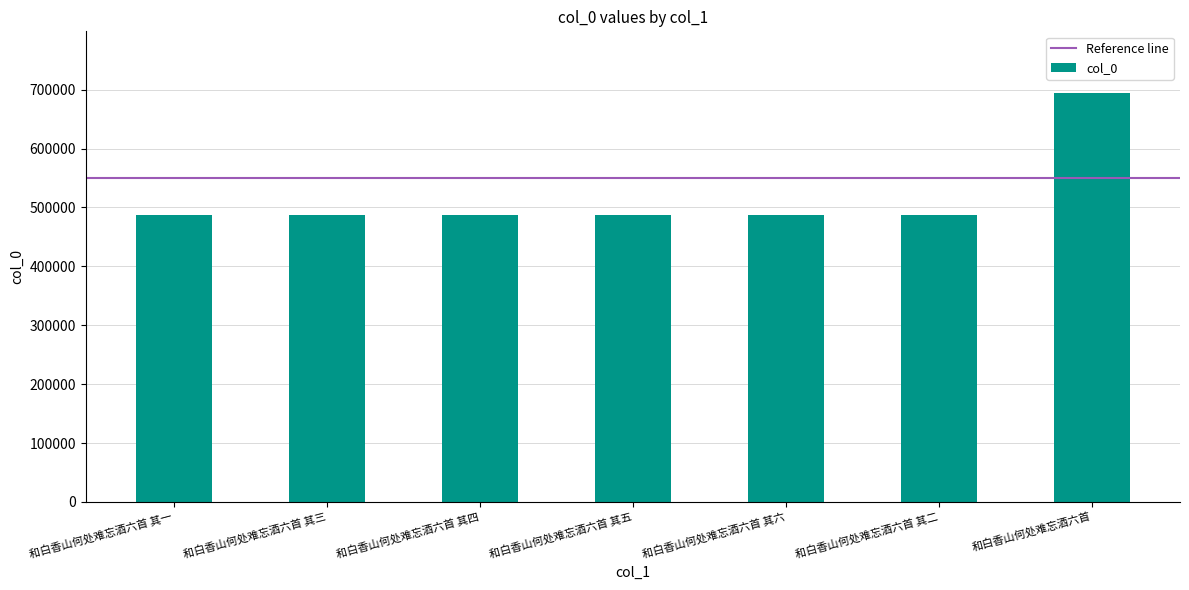

What is the label of the 3rd bar from the left?

和白香山何处难忘酒六首 其四